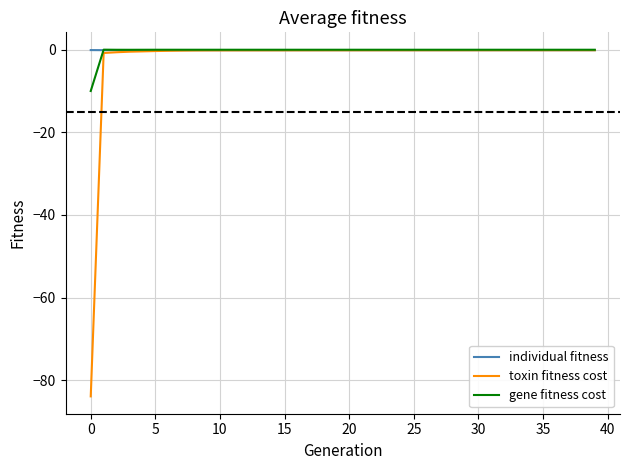

Which series has the widest spread of values?

toxin fitness cost